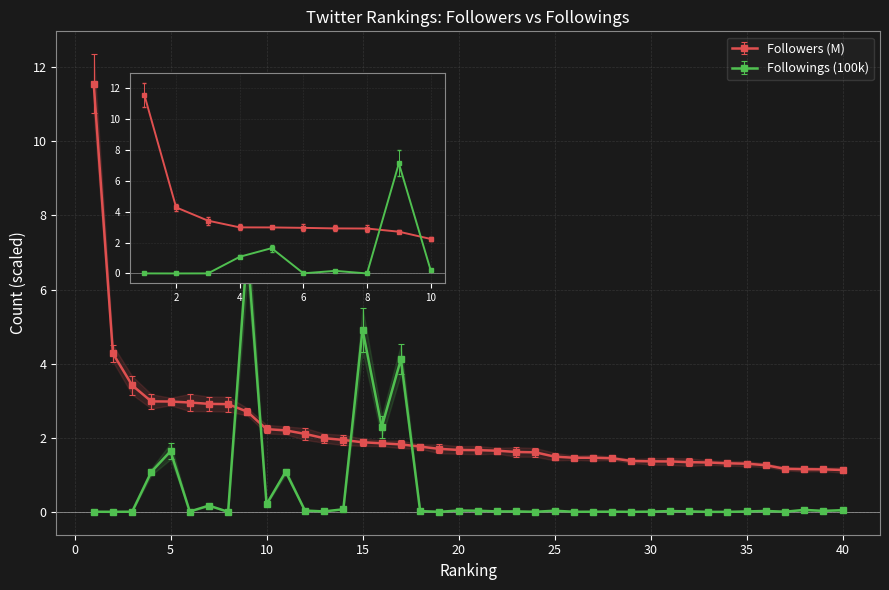

Which category has the highest value across all series?

1